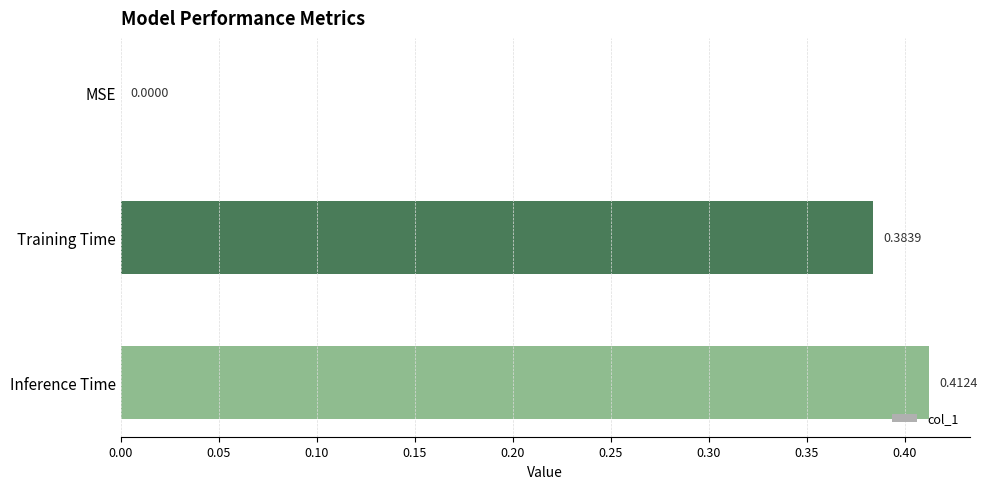

What is the average value?

0.3